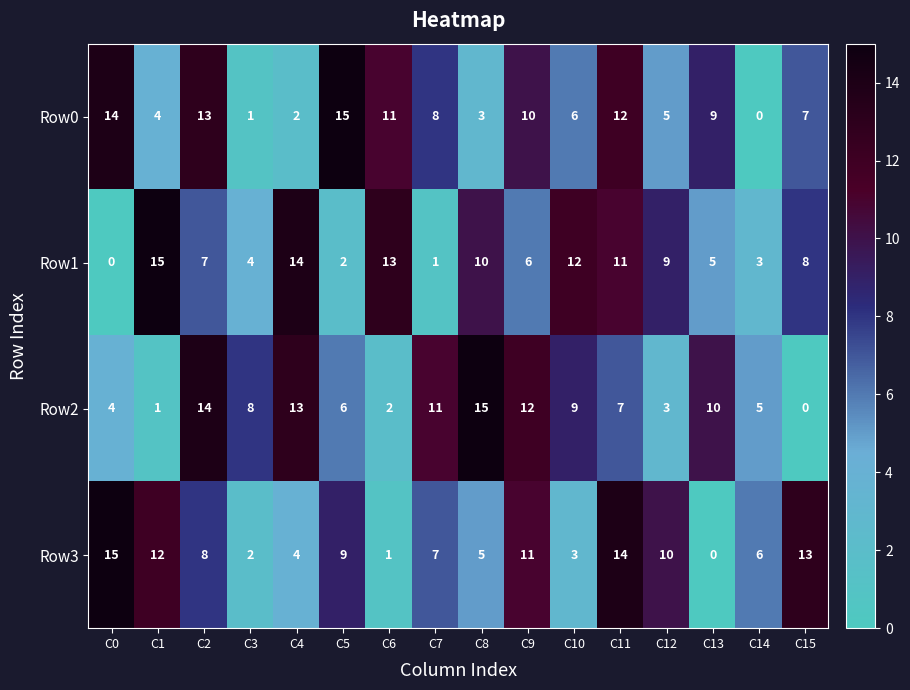

What is the sum of the Row1 values at C13 and C5?

7